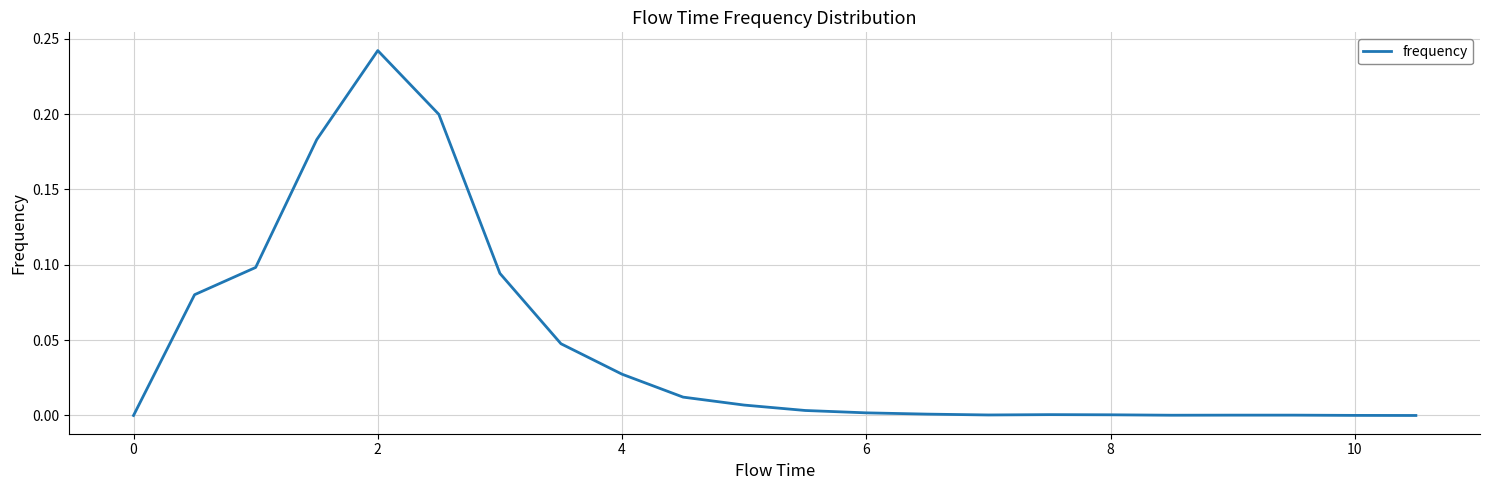

What is the sum of all values?

1.0